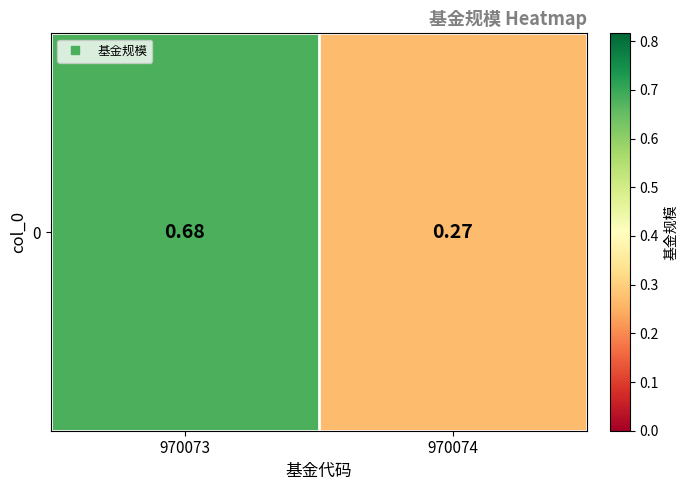

Between 970074 and 970073, which is larger?

970073